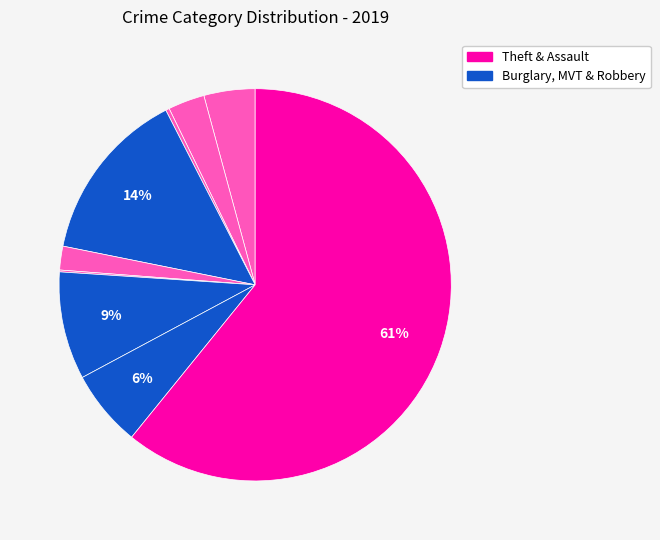

Is there any slice that represents more than half of the pie?

Yes